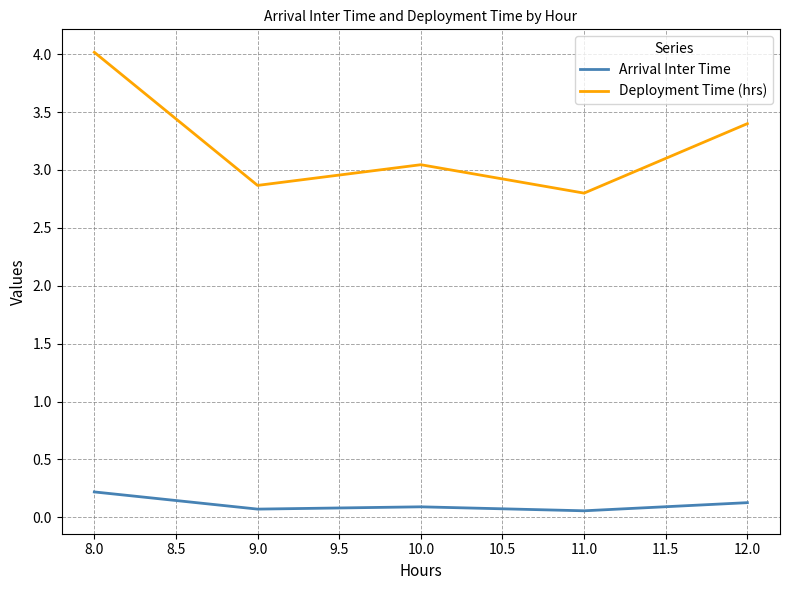

True or false: Deployment Time (hrs) and Arrival Inter Time intersect in this chart.

False